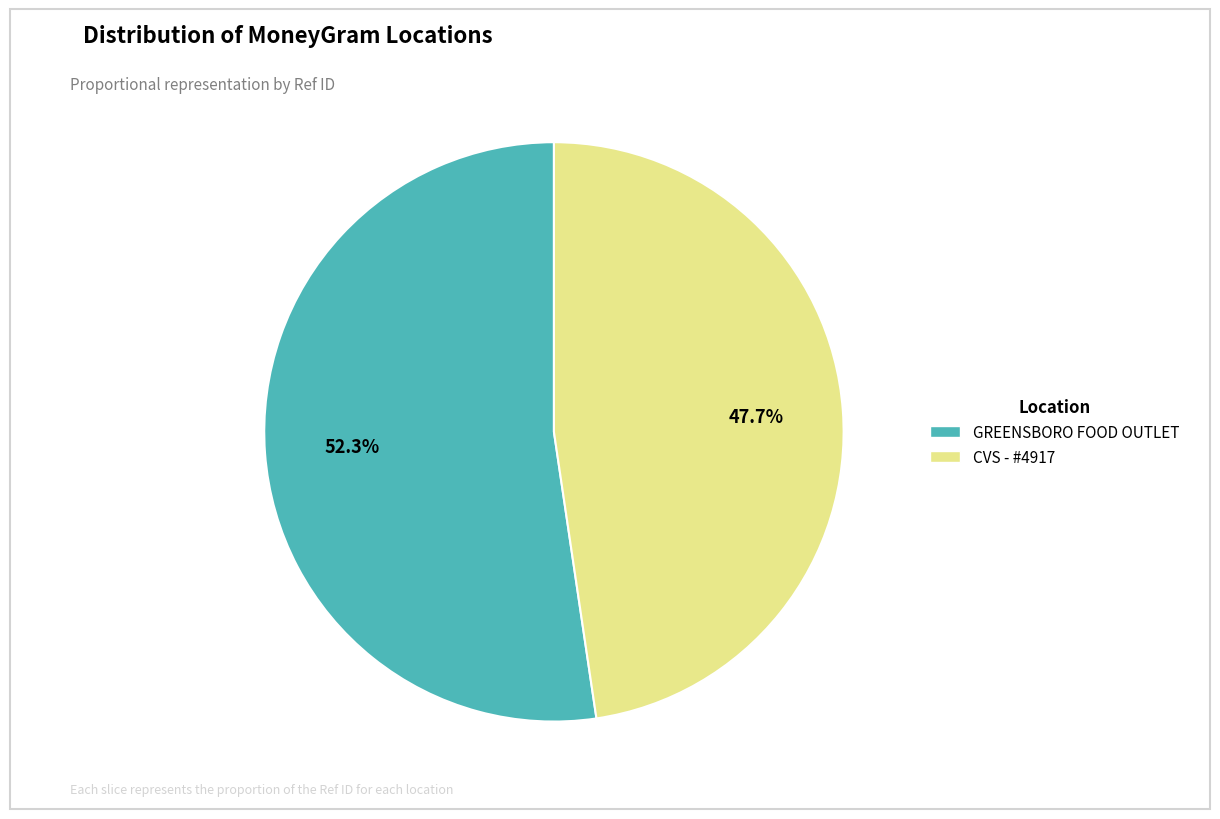

How many segments does this pie chart have?

2